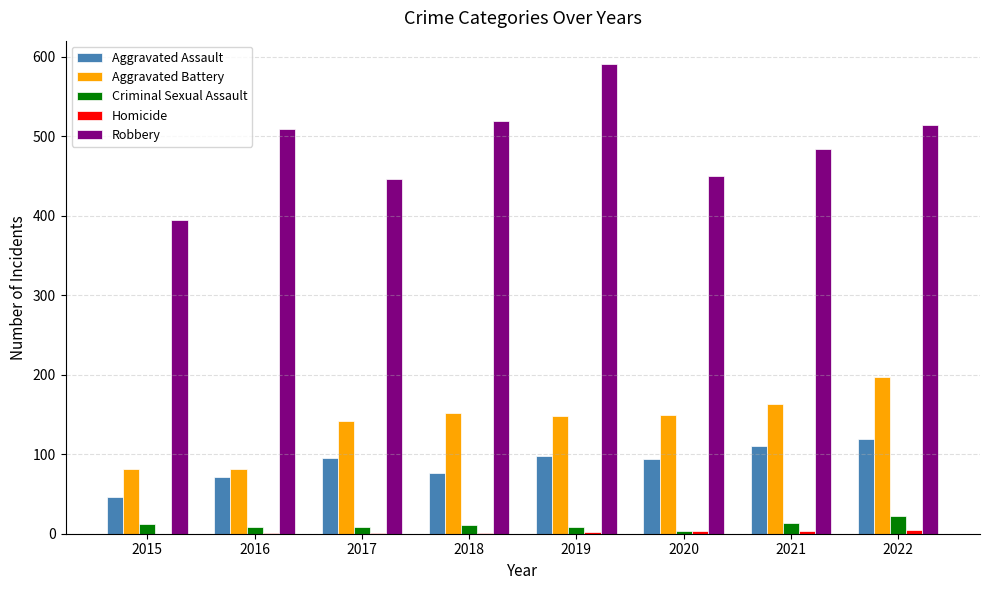

The Aggravated Assault series shows 45 at 2019. True or false?

False